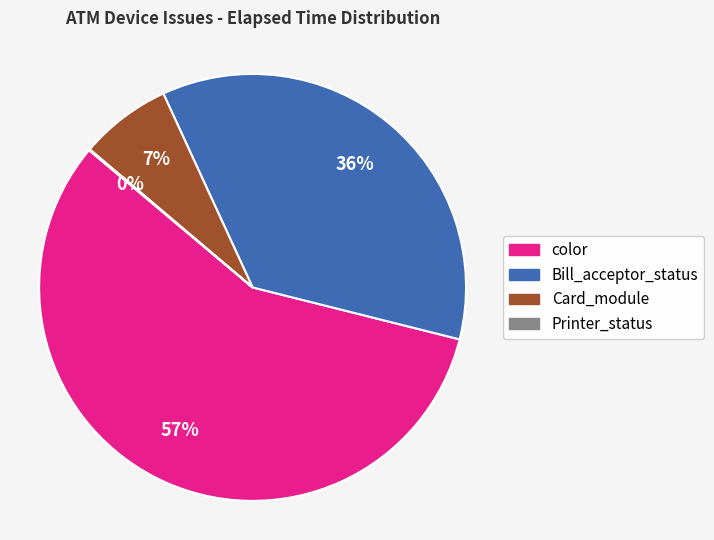

Is there a majority slice in this chart?

Yes